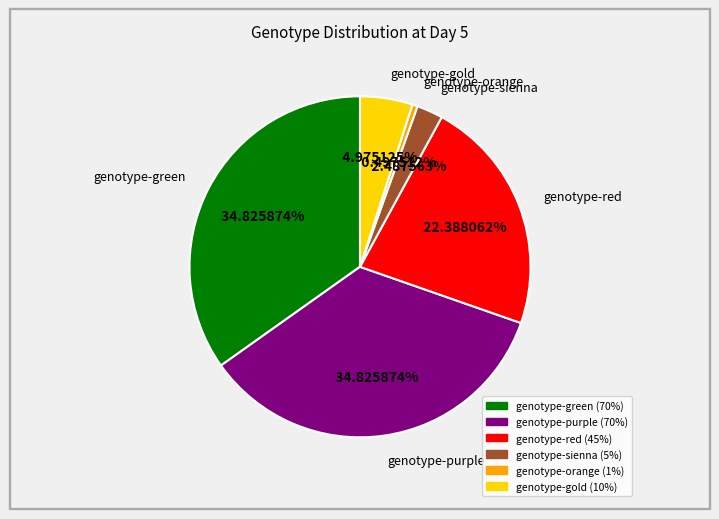

Between genotype-sienna and genotype-red, which is larger?

genotype-red